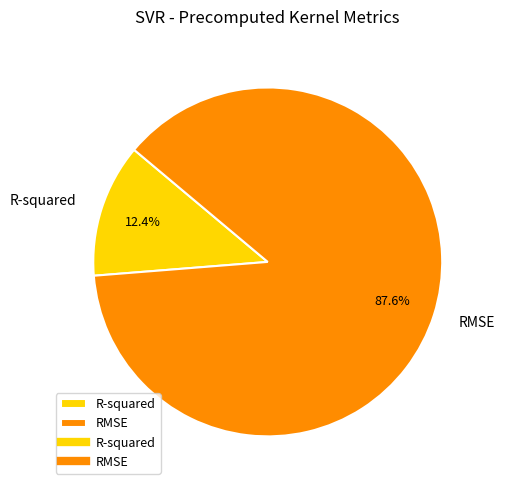

Which slice is the largest?

RMSE